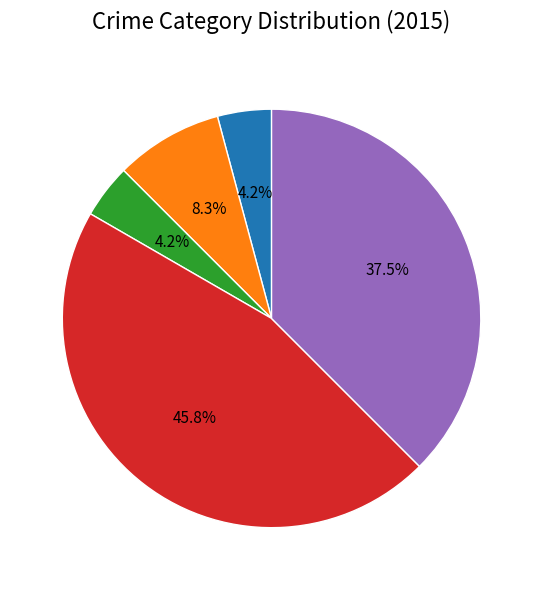

To the nearest percent, what is the difference between the largest and smallest slice percentages?

42%